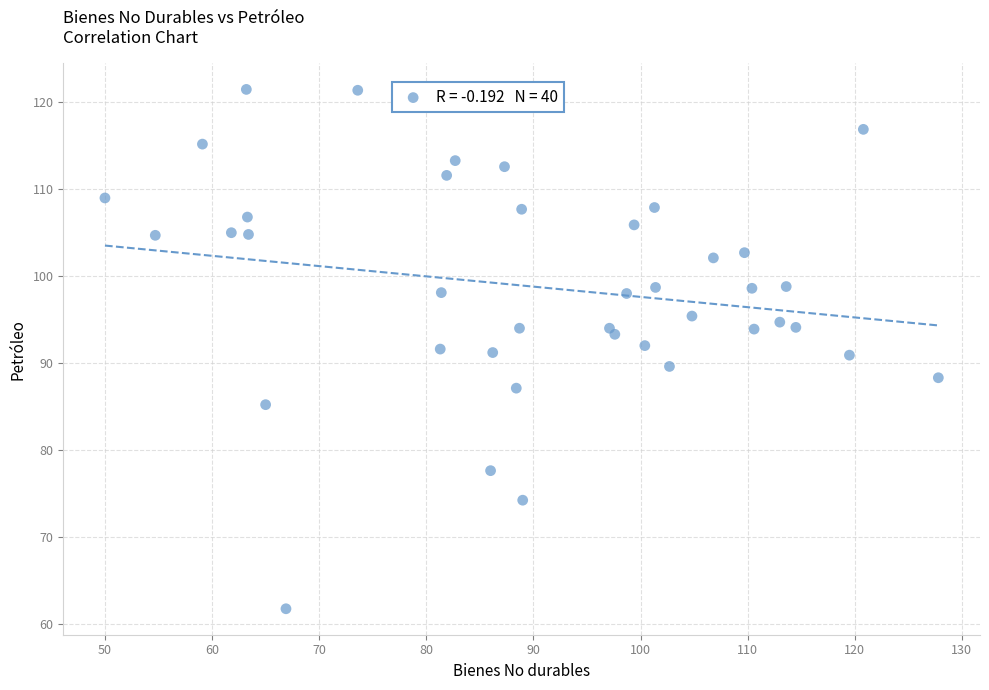

What is the range of Y values (max minus min)?

59.8